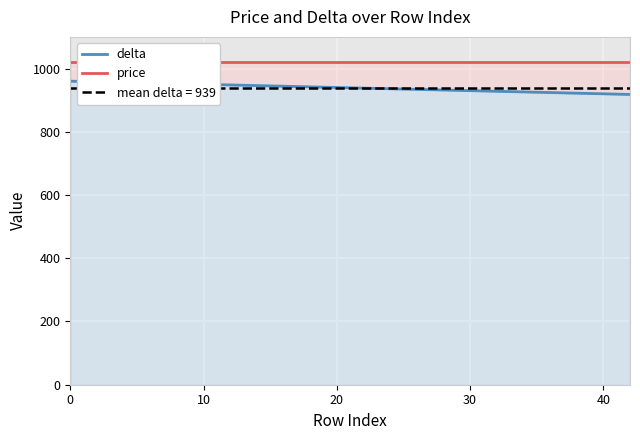

True or false: delta has more than 2 interior local peaks.

False